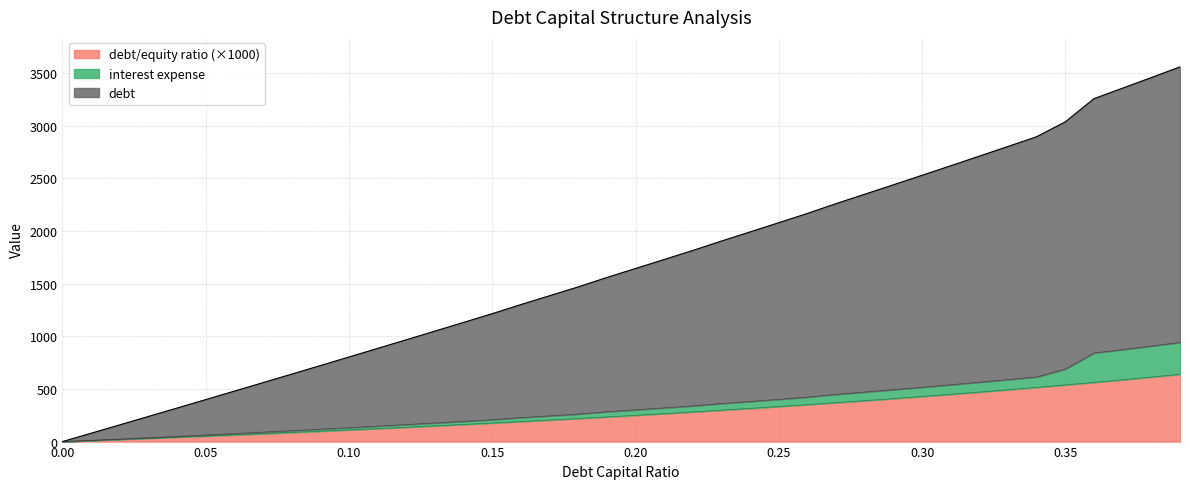

What is the difference between the maximum and minimum values in the debt_equity series?

639.3